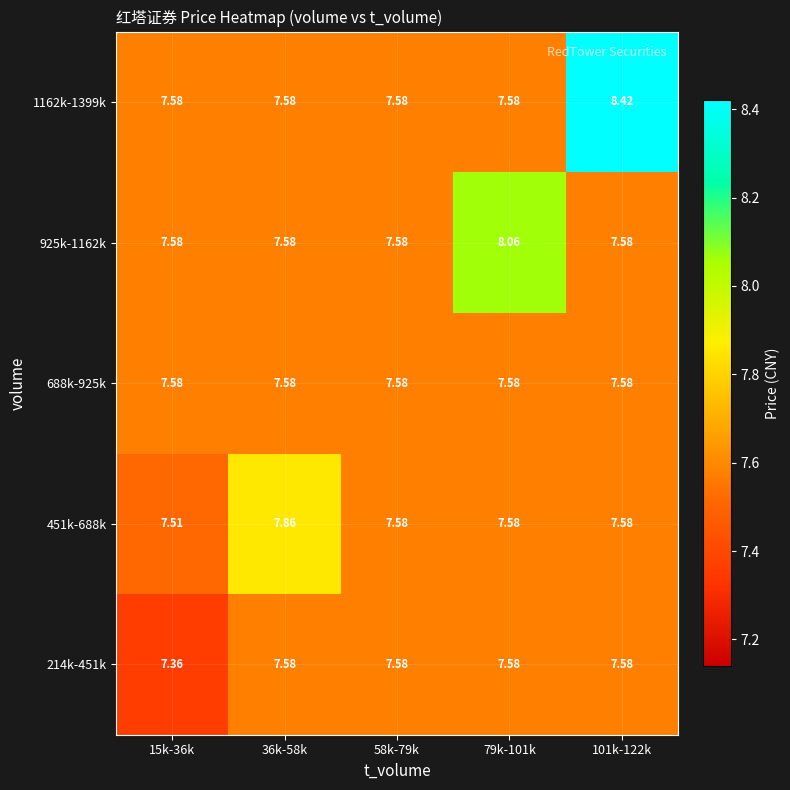

Which series has the widest spread of values?

1162k-1399k